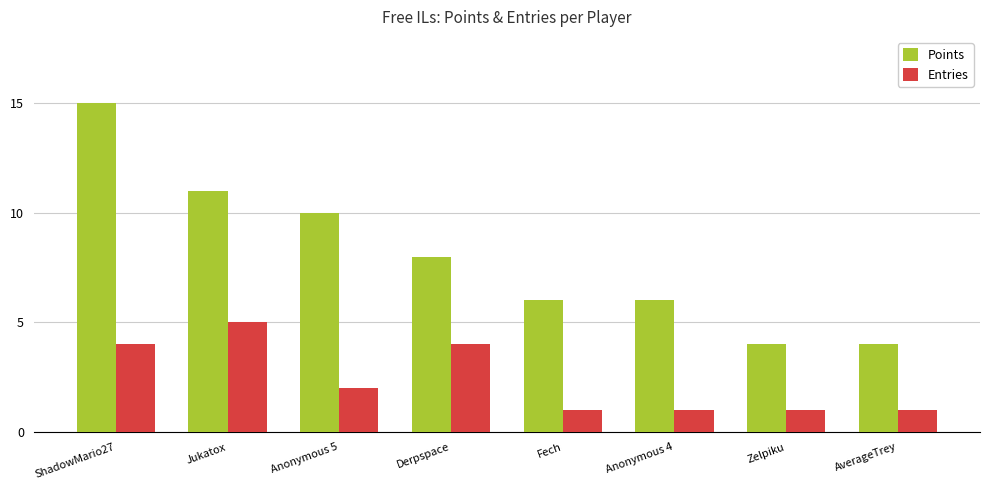

What is the highest value of the Points series?

15